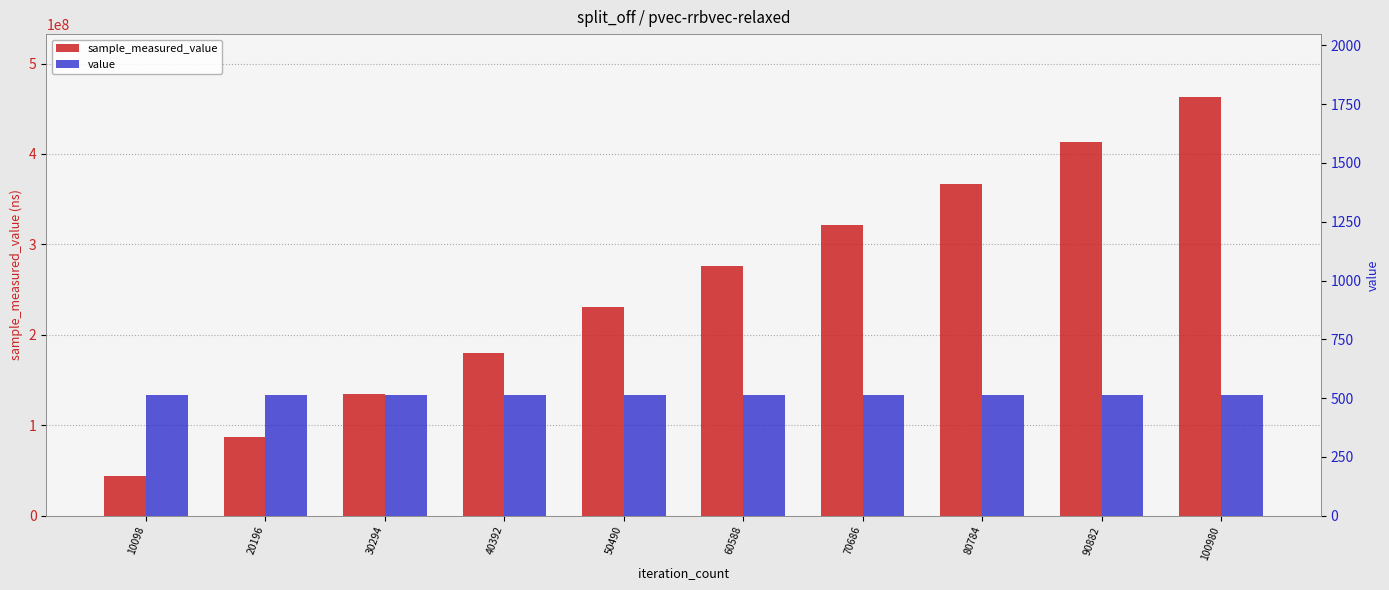

Does the chart contain any negative values?

No